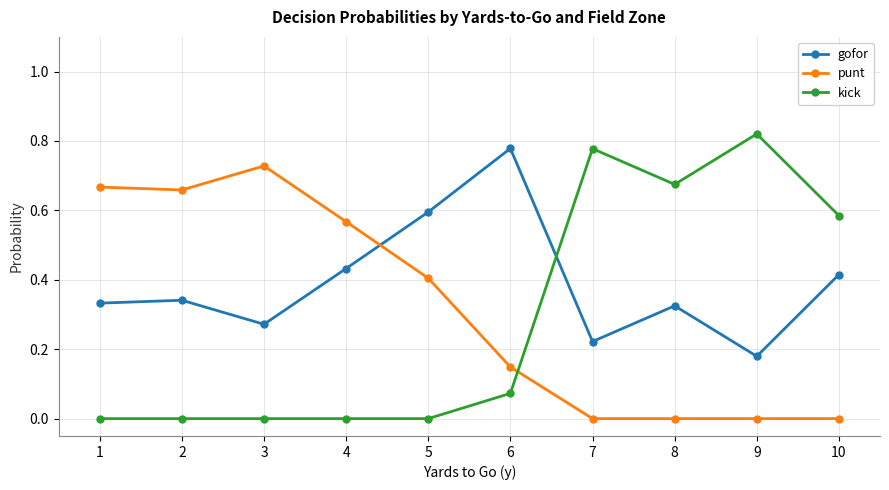

Rank the series by their maximum value, from highest to lowest.

kick, gofor, punt